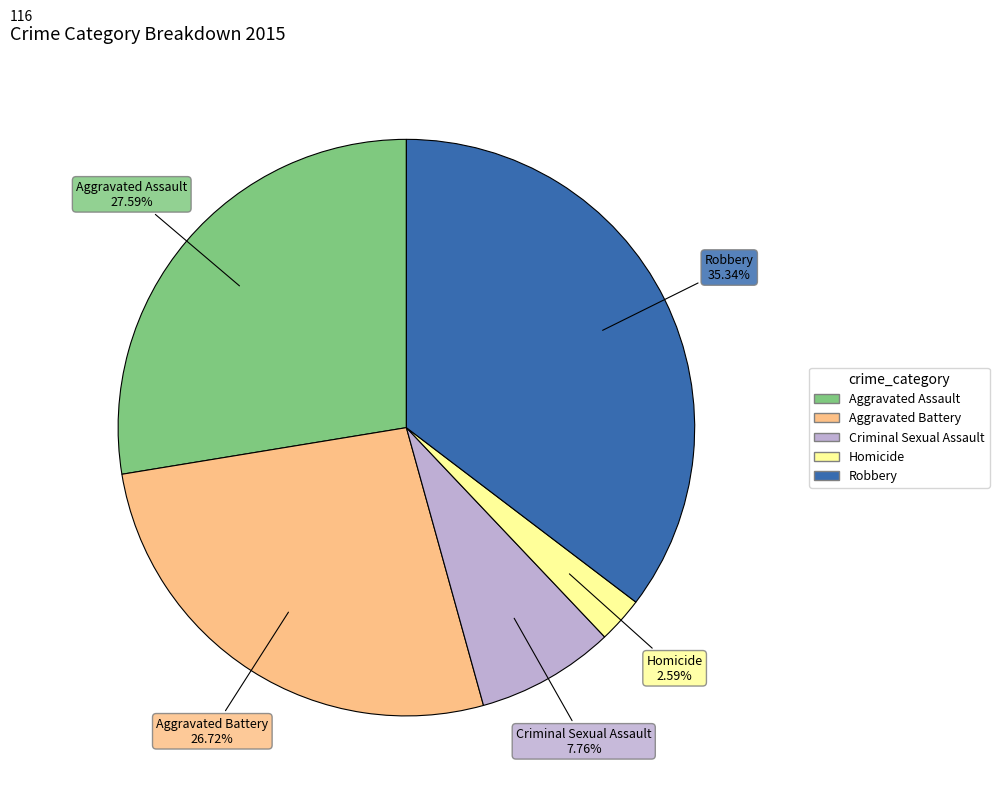

What percentage is the Aggravated Battery slice, to the nearest percent?

27%